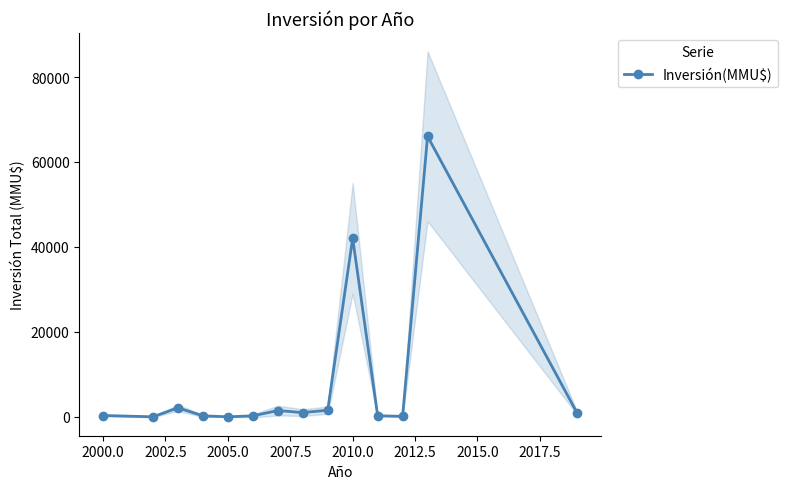

What is the maximum value shown in the chart?

66052